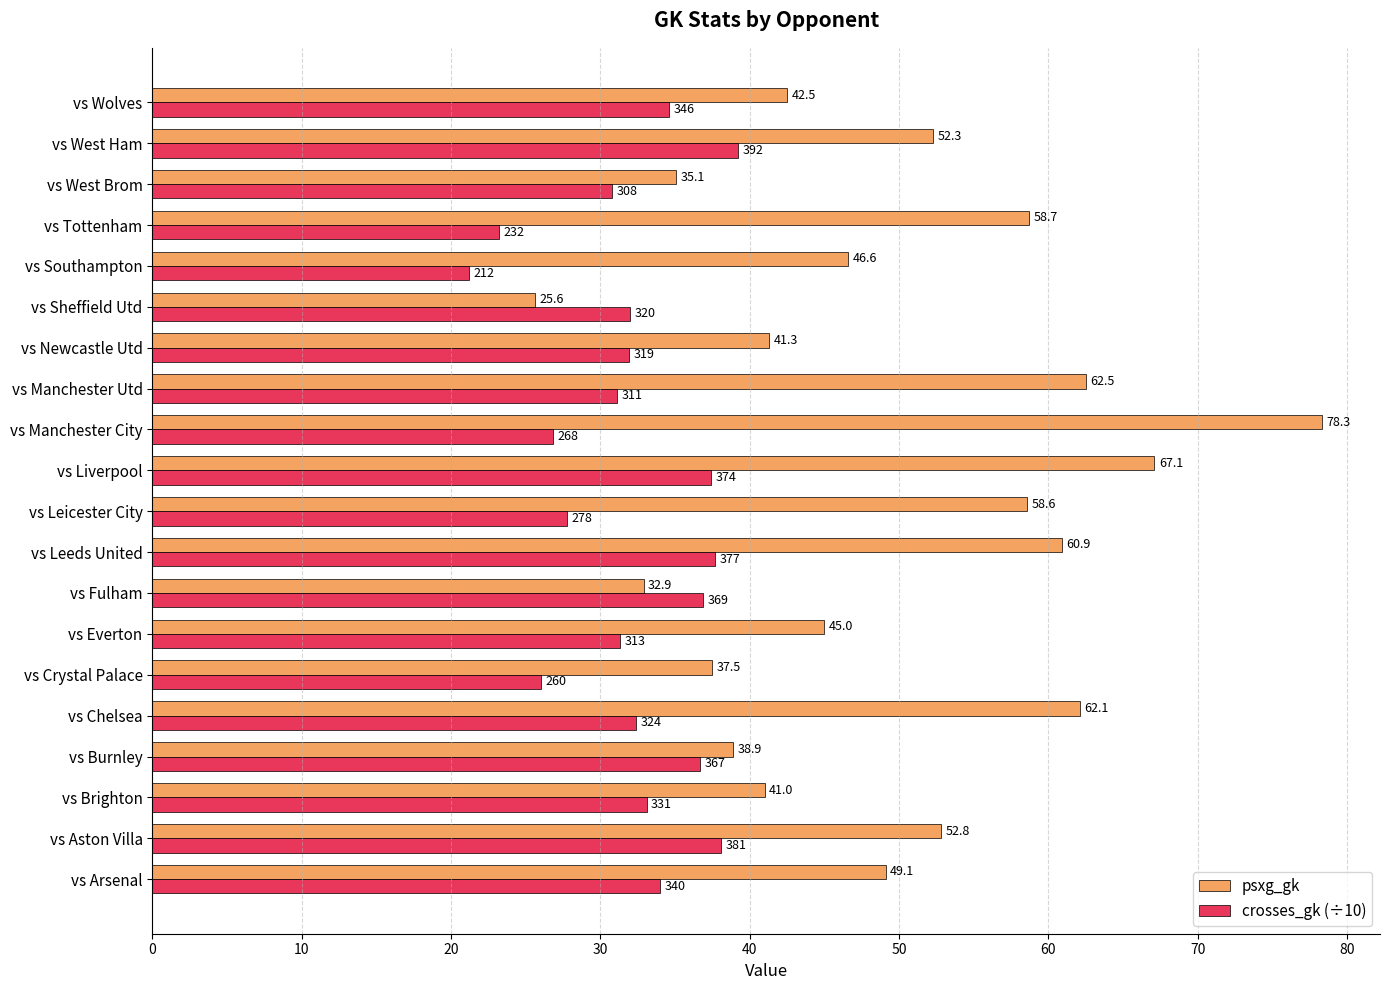

What is the average value of the psxg_gk series?

49.4